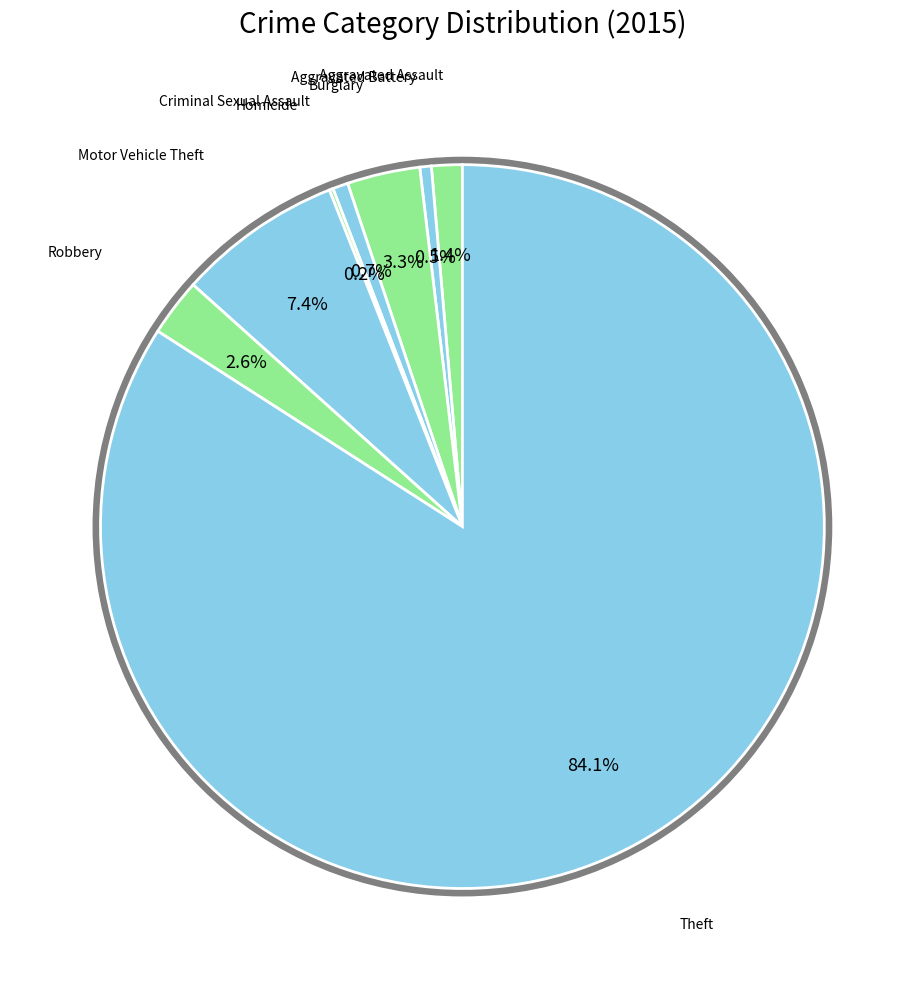

The Aggravated Assault slice represents 11% of the pie. True or false?

False